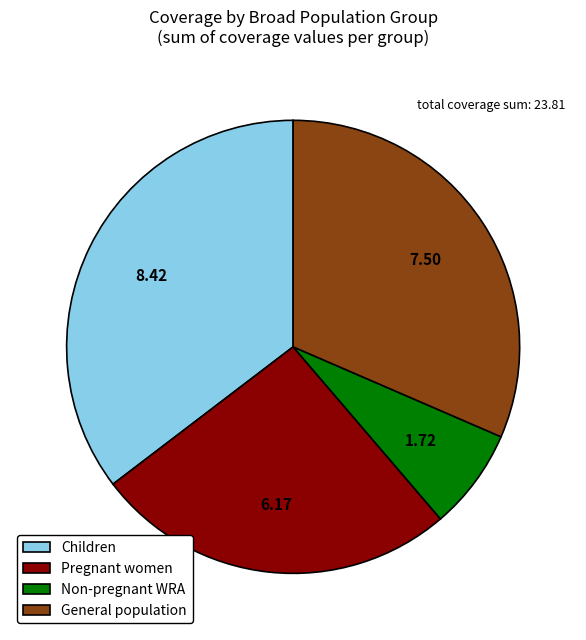

Which slice is the largest?

Children